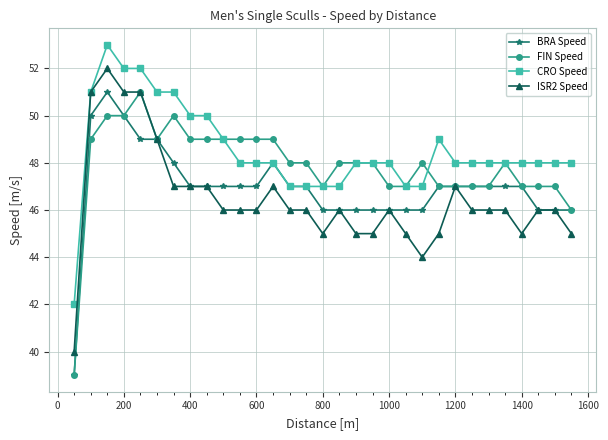

List the series in order of their overall mean, highest first.

CRO Speed, FIN Speed, BRA Speed, ISR2 Speed